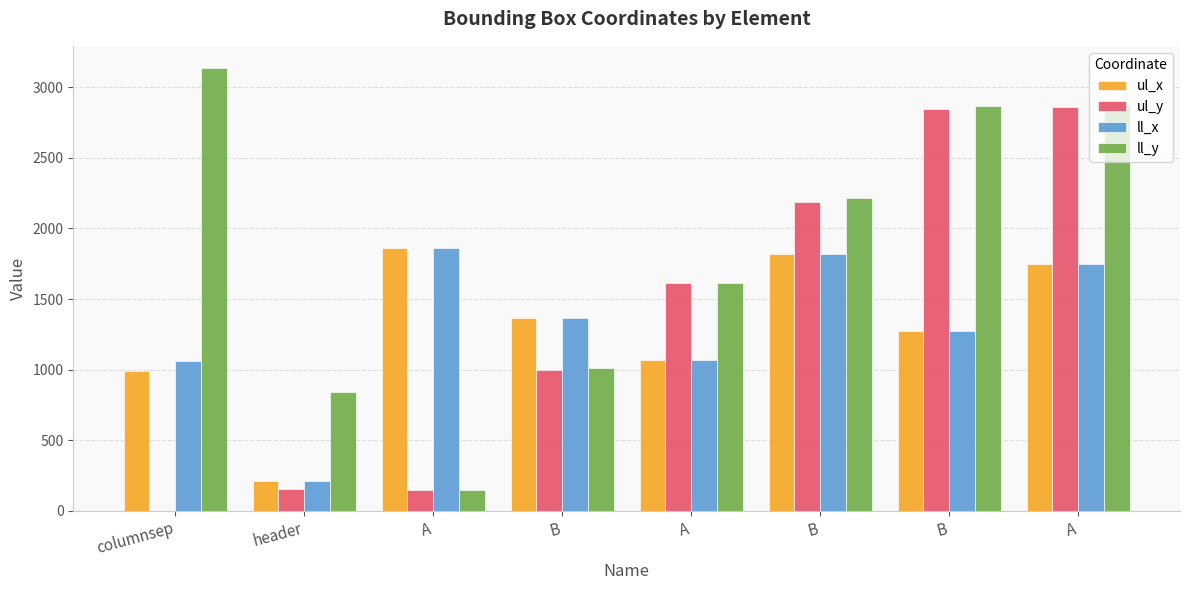

How many distinct data groups are displayed?

4